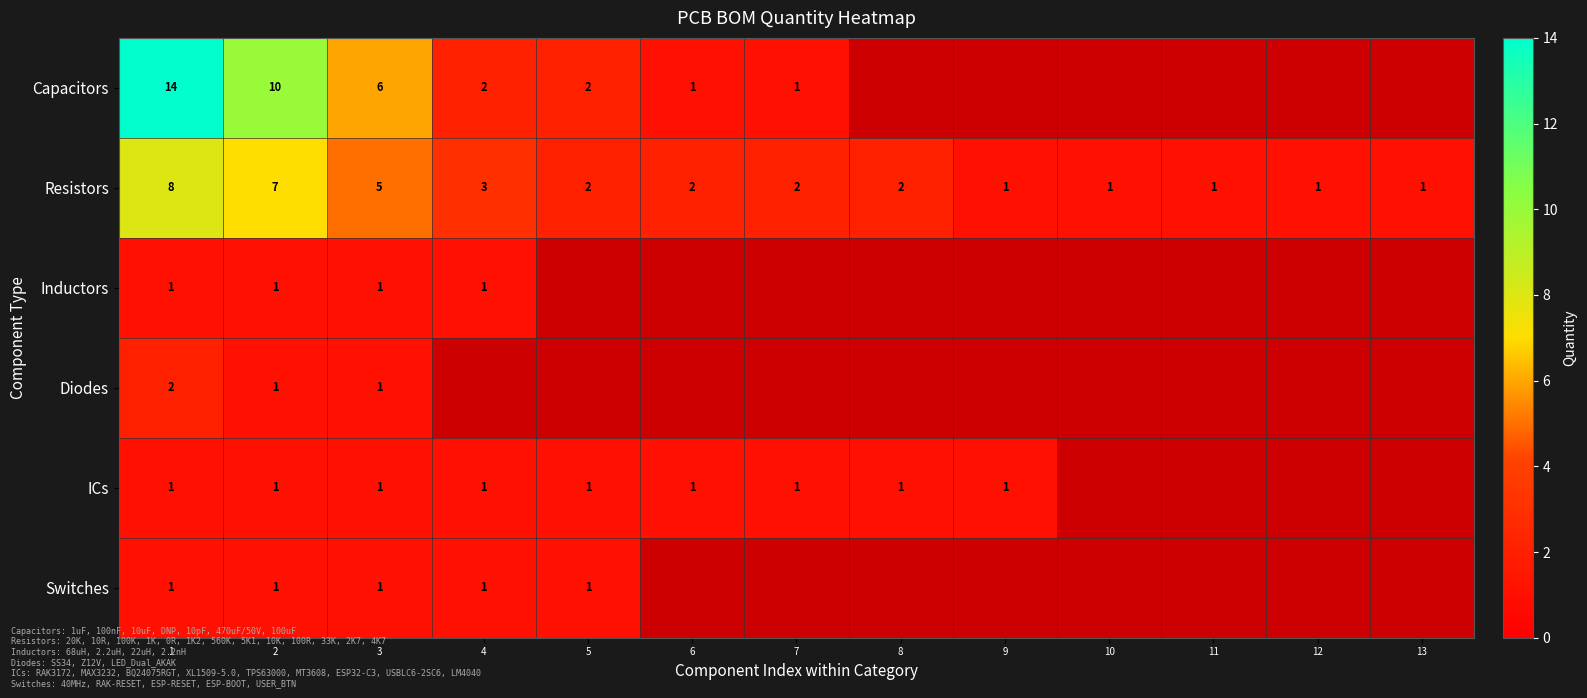

The value of Switches at 3 is 1. True or false?

True